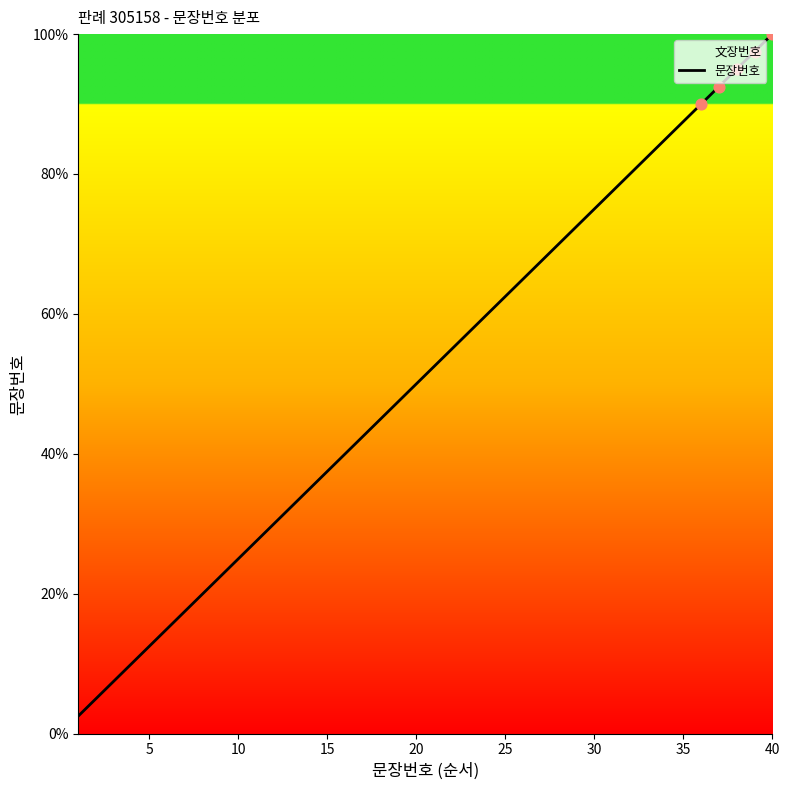

What is the minimum value shown in the chart?

2.5